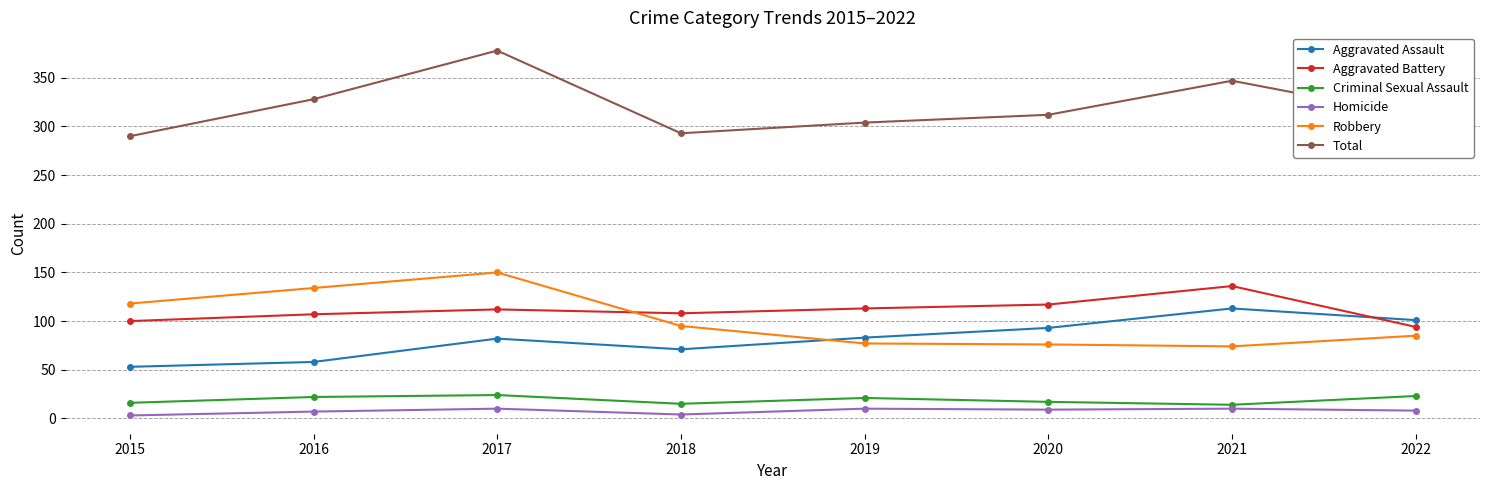

True or false: Total and Criminal Sexual Assault intersect in this chart.

False